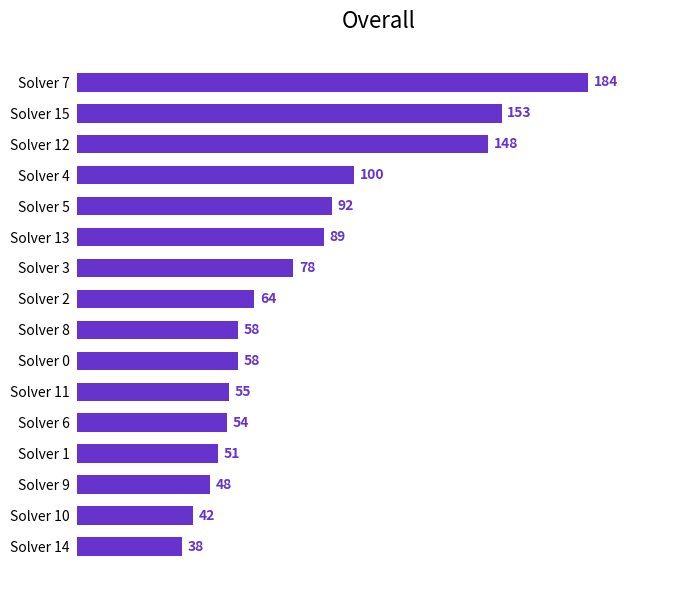

The chart shows a value of 42 at Solver 10. True or false?

True